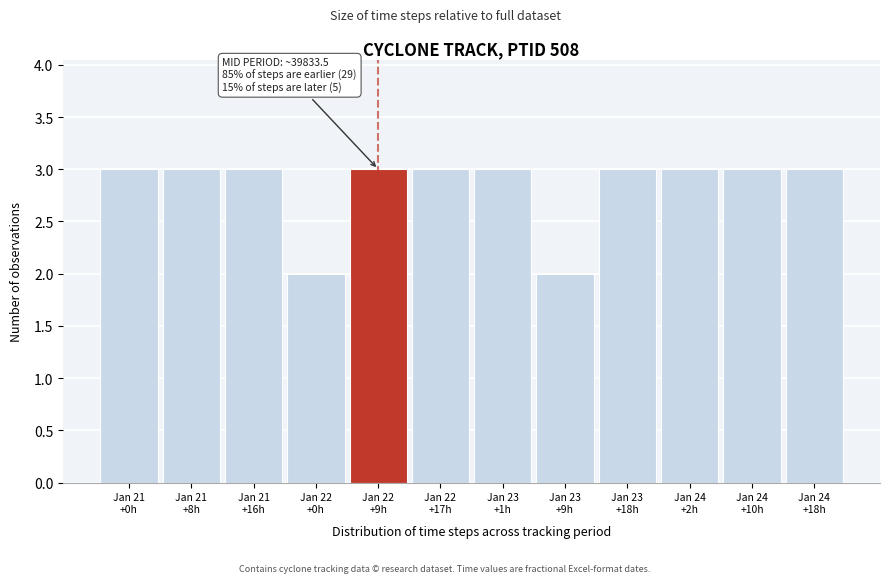

Reading right to left, transcribe all the data shown in this chart.

3	3	3	3	2	3	3	3	2	3	3	3